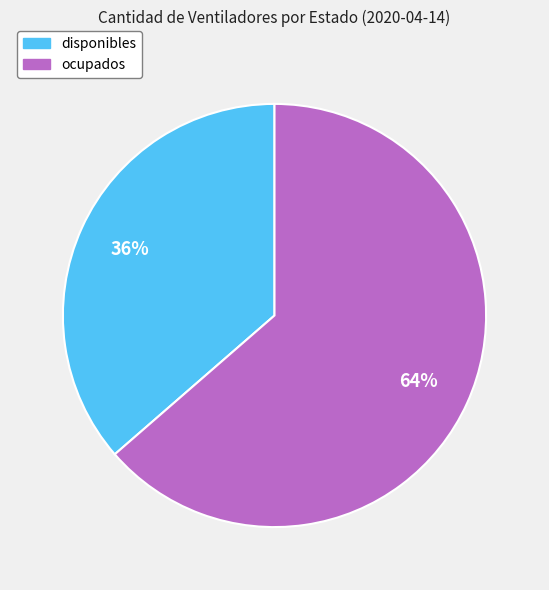

Count the number of slices in the pie.

2